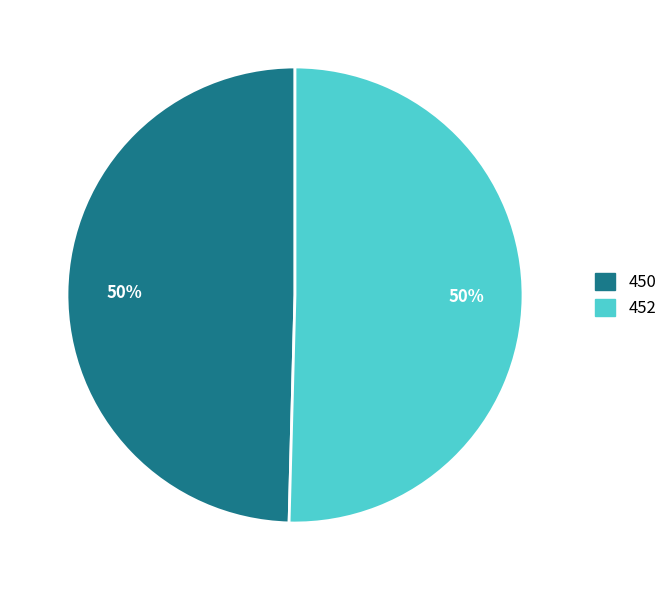

To the nearest percent, what is the average slice percentage?

50%